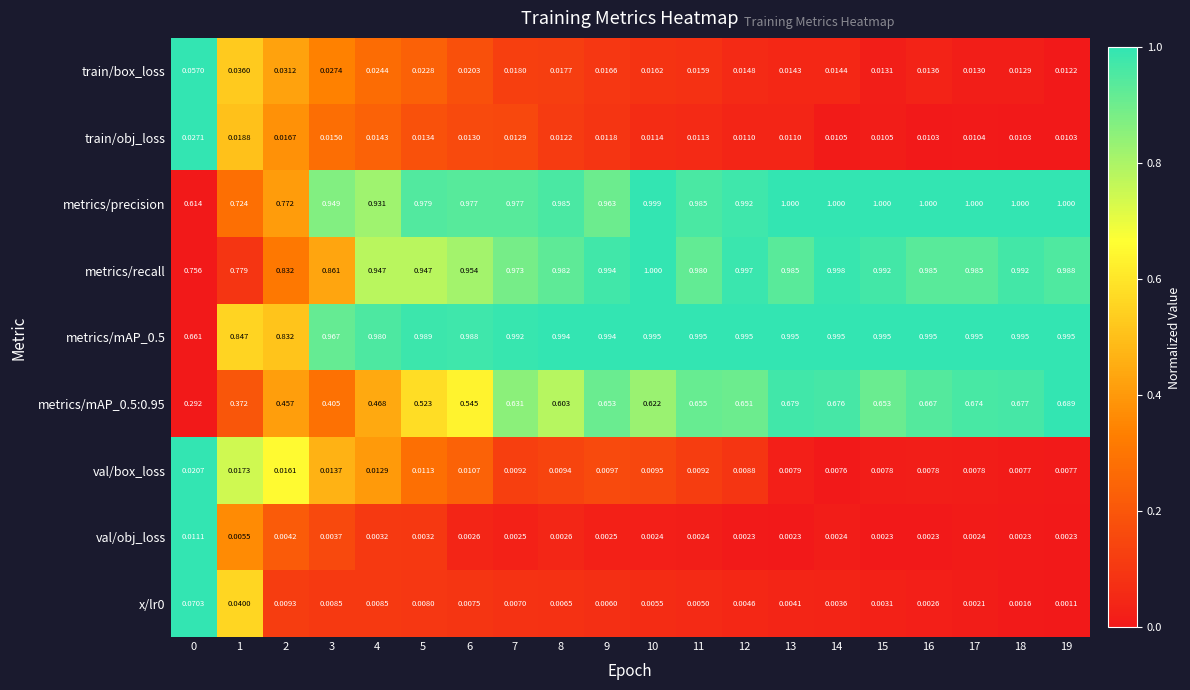

Which series changed the most between 9 and 19?

metrics/precision